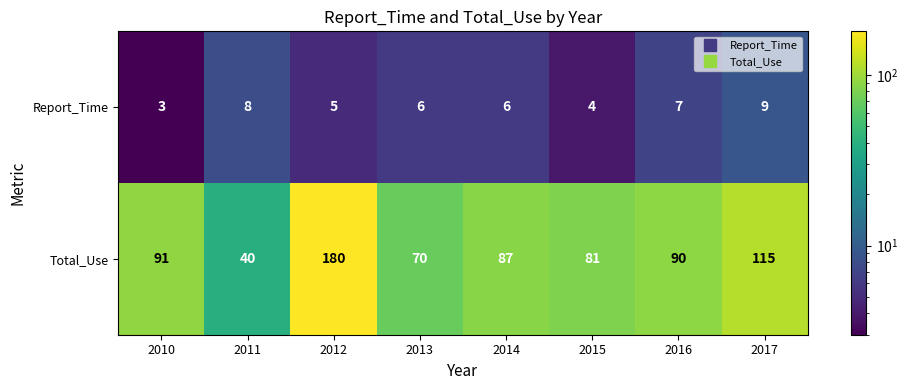

Where is Total_Use nearest to the value 110?

2017